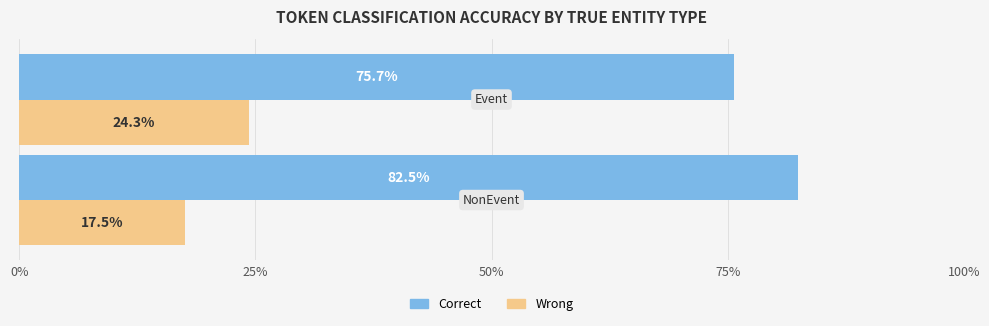

What is the smallest value displayed?

17.5